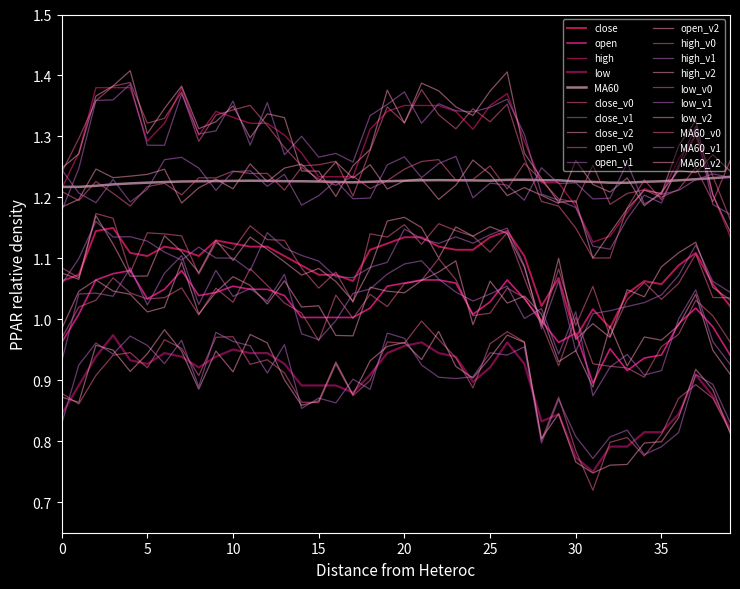

Between which two adjacent categories do MA60 and high first intersect?

0 and 1